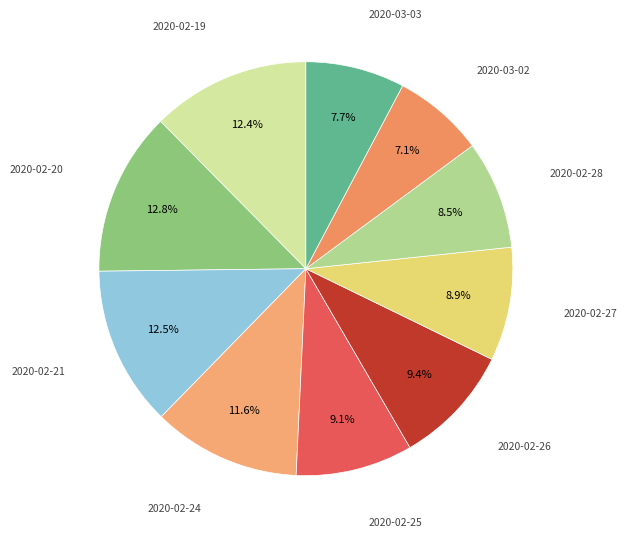

Count the number of slices in the pie.

10